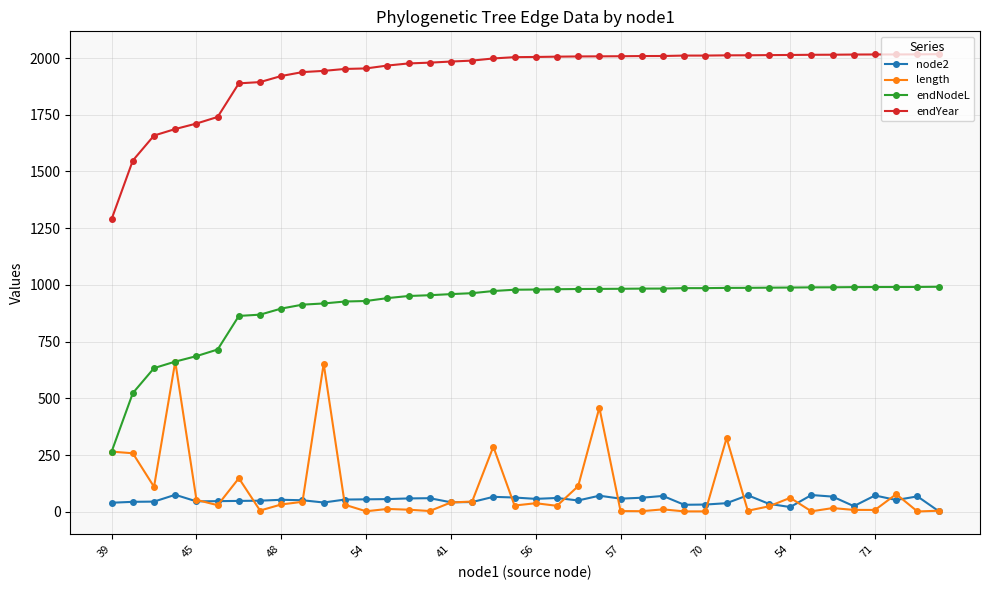

What is the maximum value for endNodeL?

991.9